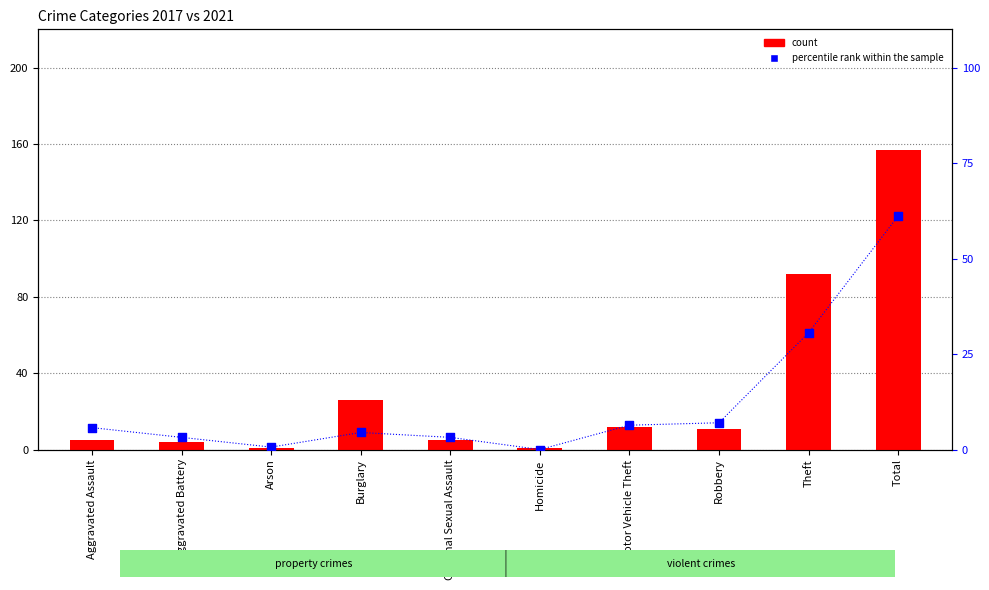

At how many categories does at least one series exceed 88?

2